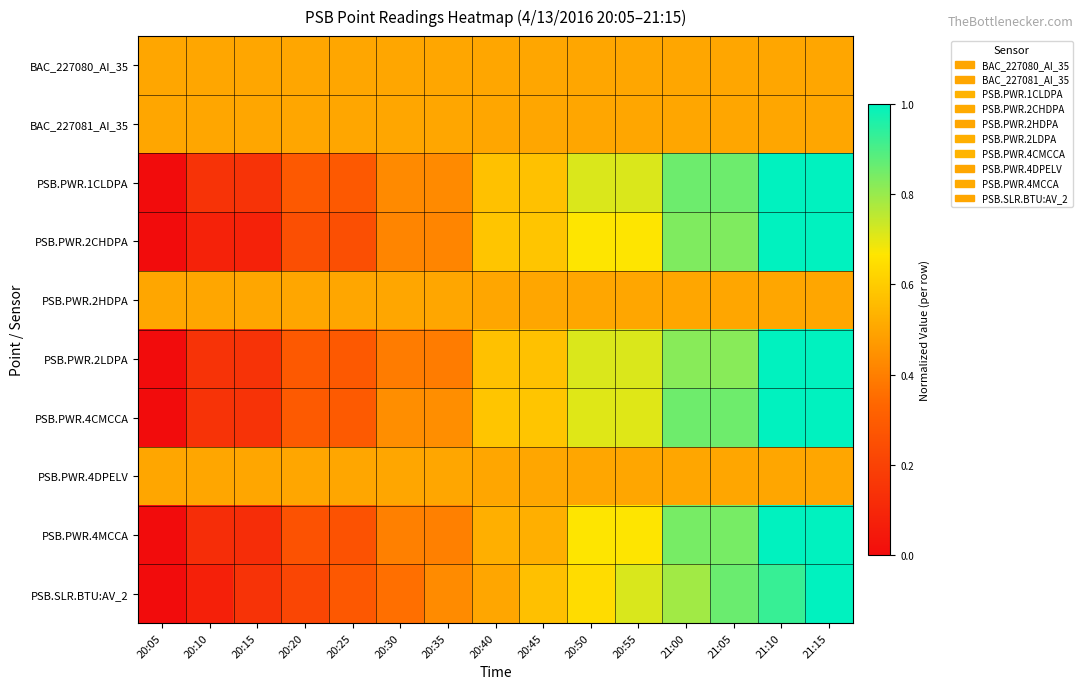

Which series has the largest range (max minus min)?

PSB.PWR.1CLDPA